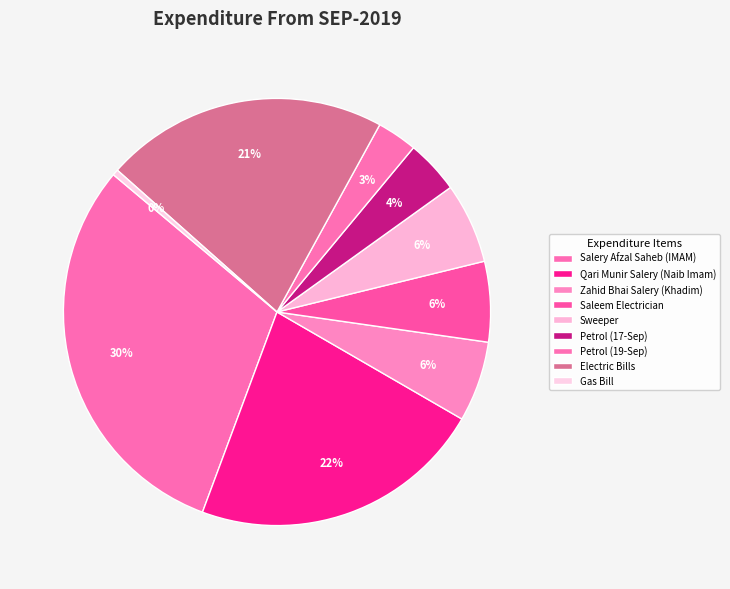

Is it true that Petrol (19-Sep) is 3% of the pie?

True